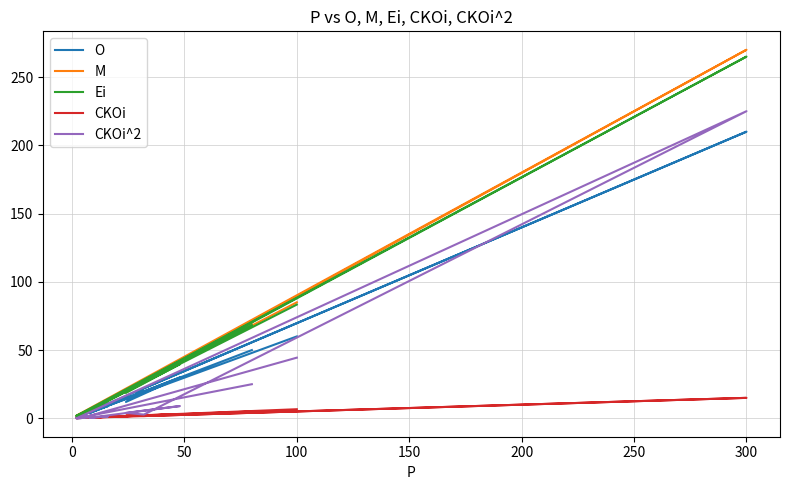

How many interior local peaks does the Ei series have?

3